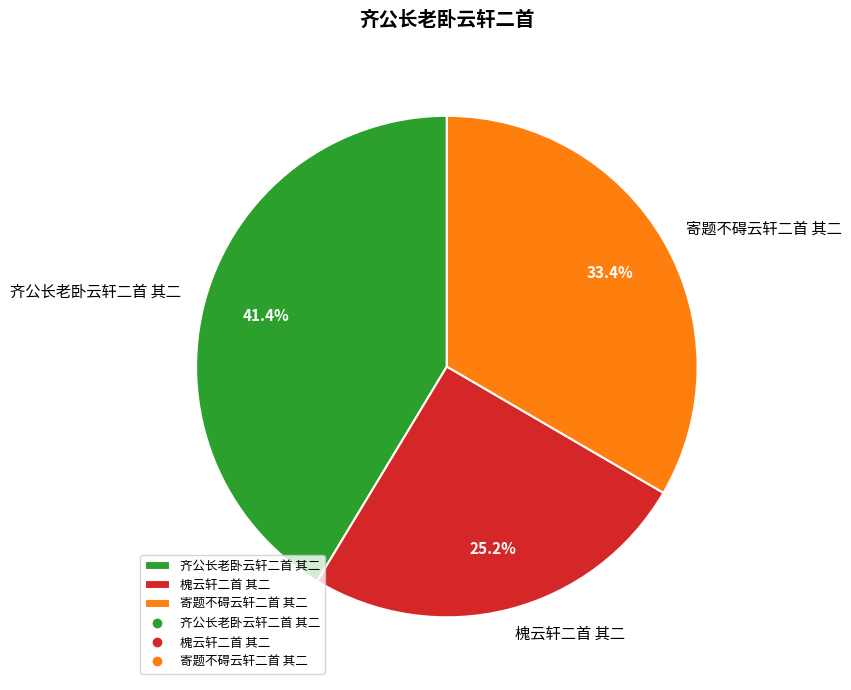

To the nearest percent, what percentage of the pie is 齐公长老卧云轩二首 其二?

41%